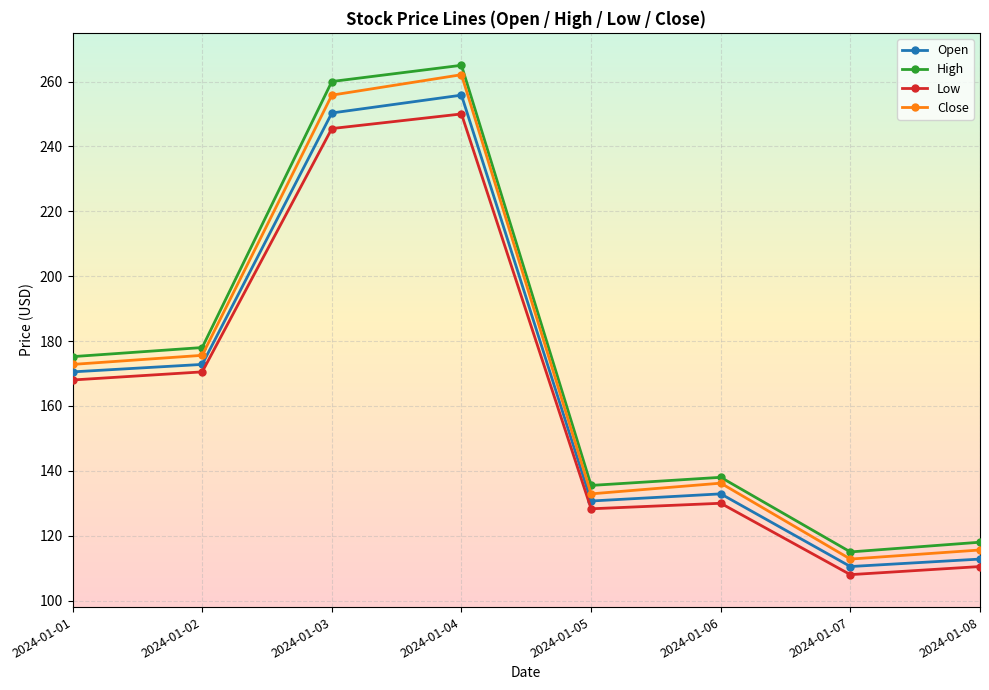

Which series has the largest total across all categories?

High